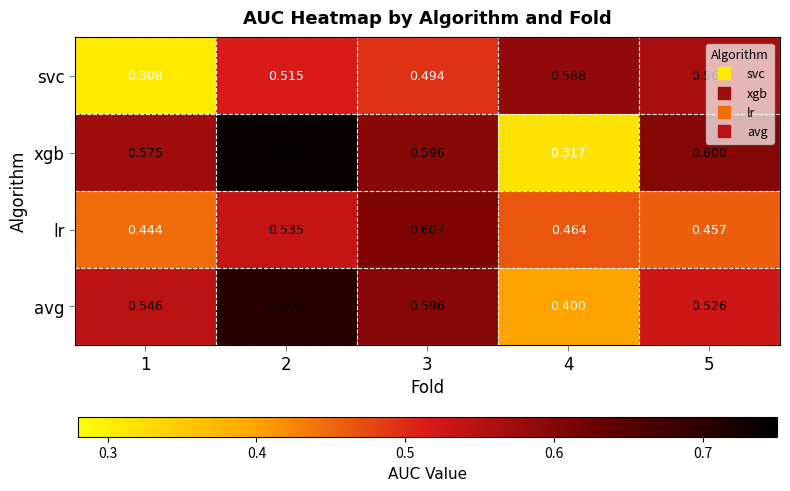

Is the value of avg at 4 greater than the value of lr at 2?

No